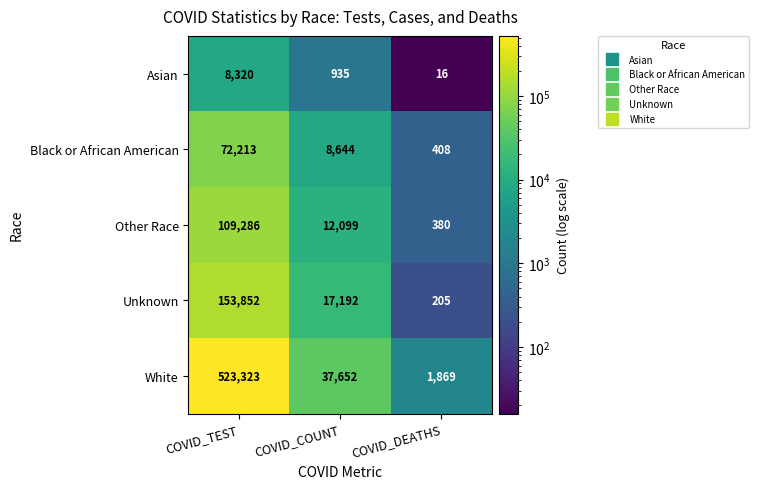

What is the spread (max minus min) of values at COVID_TEST?

515003